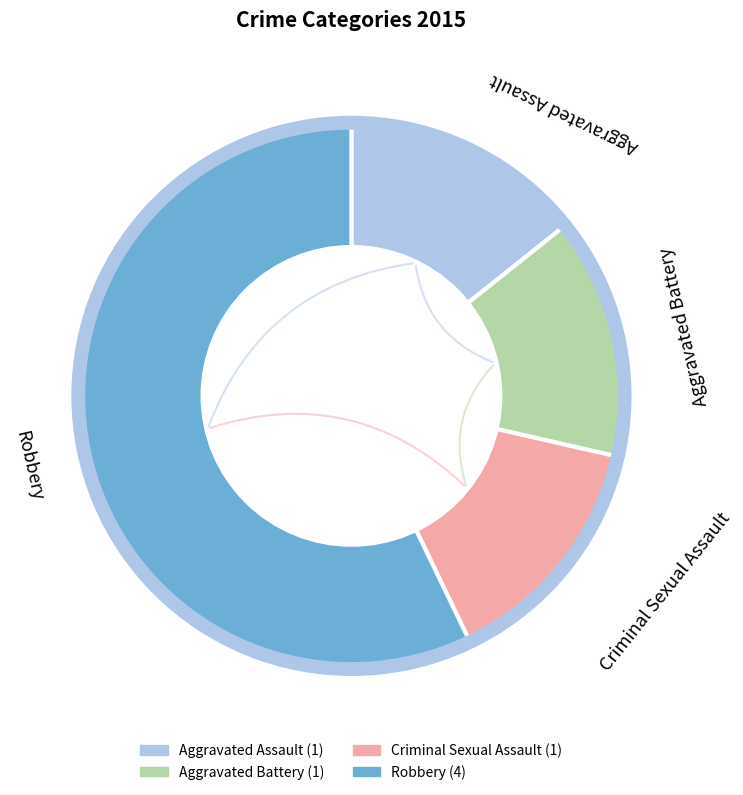

To the nearest percent, what percentage of the pie is Criminal Sexual Assault?

14%